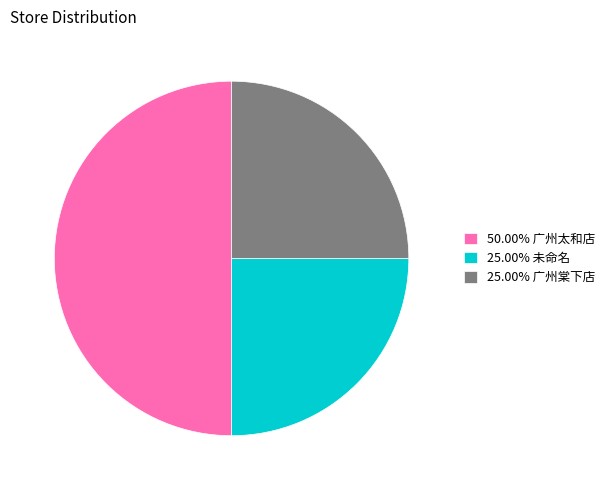

Does 25.00% 广州棠下店 represent more than half of the total?

No